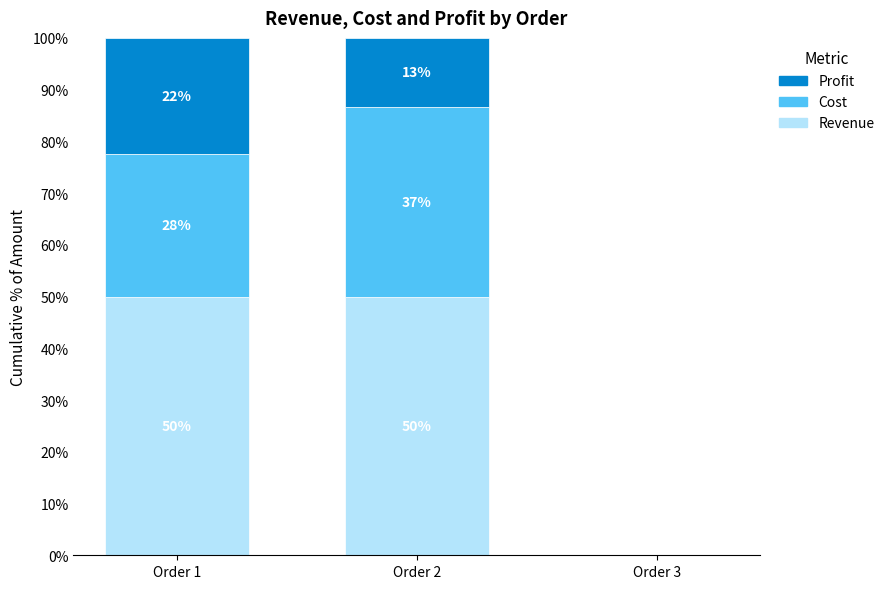

Rank the series by their maximum value, from highest to lowest.

Revenue, Cost, Profit